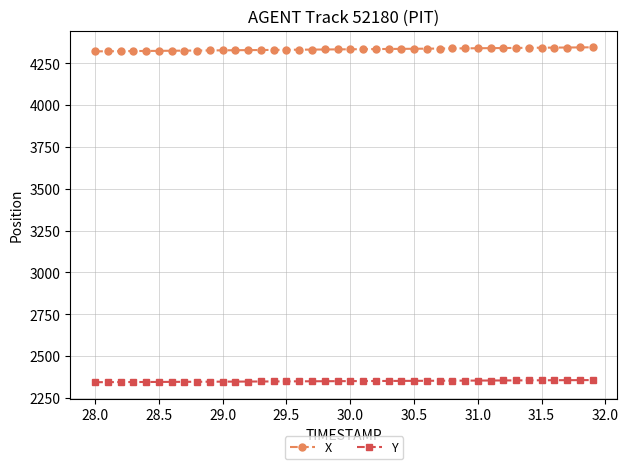

What is the minimum value for Y?

2344.1